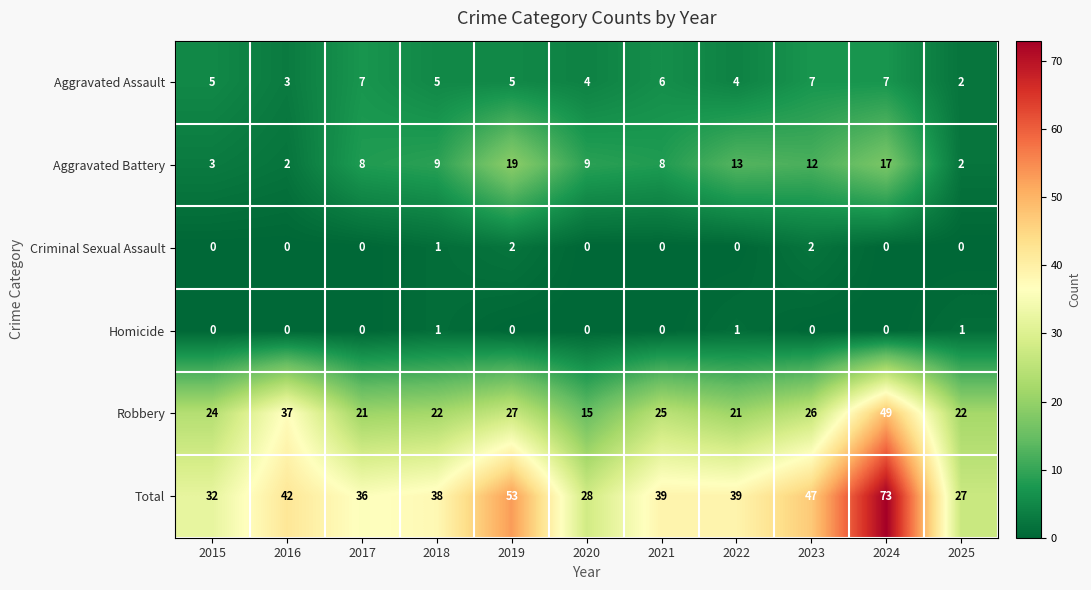

How many Homicide values are between 0 and 1?

11